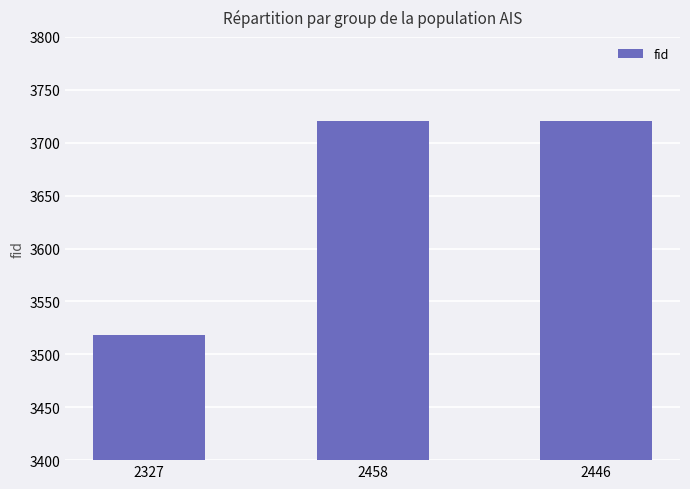

What is the difference between the values at 2327 and 2446?

203